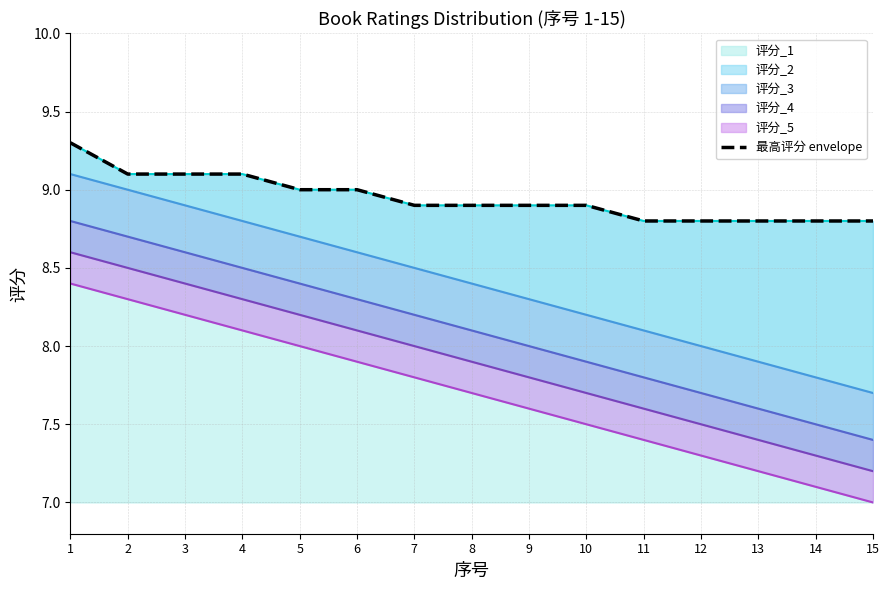

Which label corresponds to the smallest value in the chart?

11